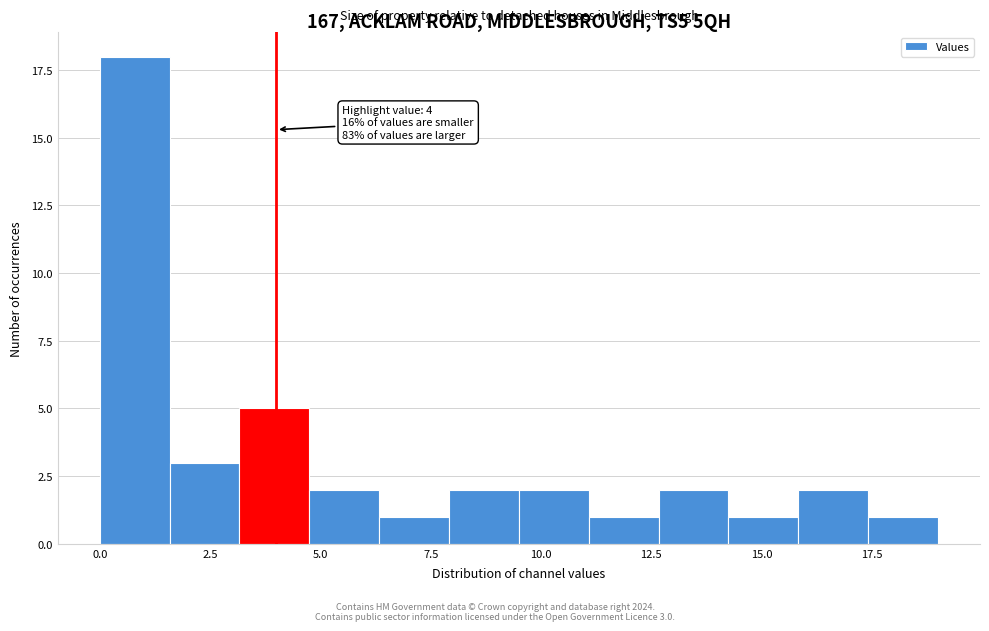

Around what value on the x-axis is the tallest bar? Give the approximate position of its centre, as read against the axis.

1.0